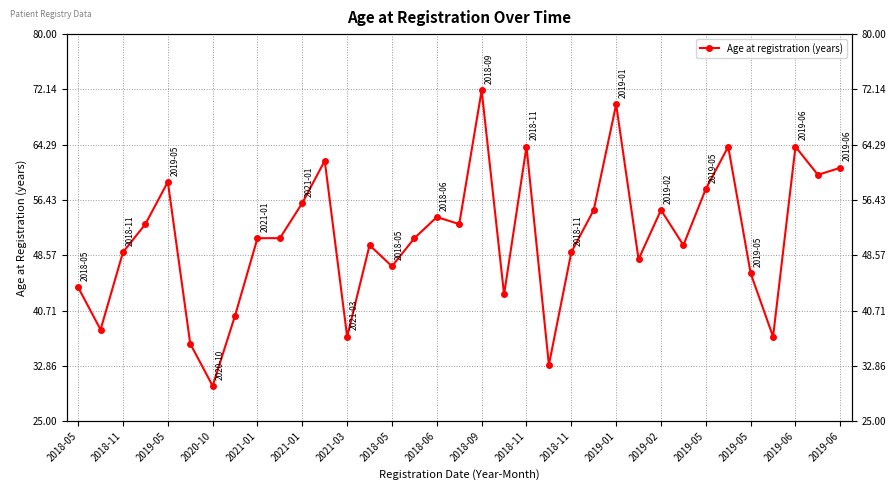

What is the sum of the values at 30 and 33?

106